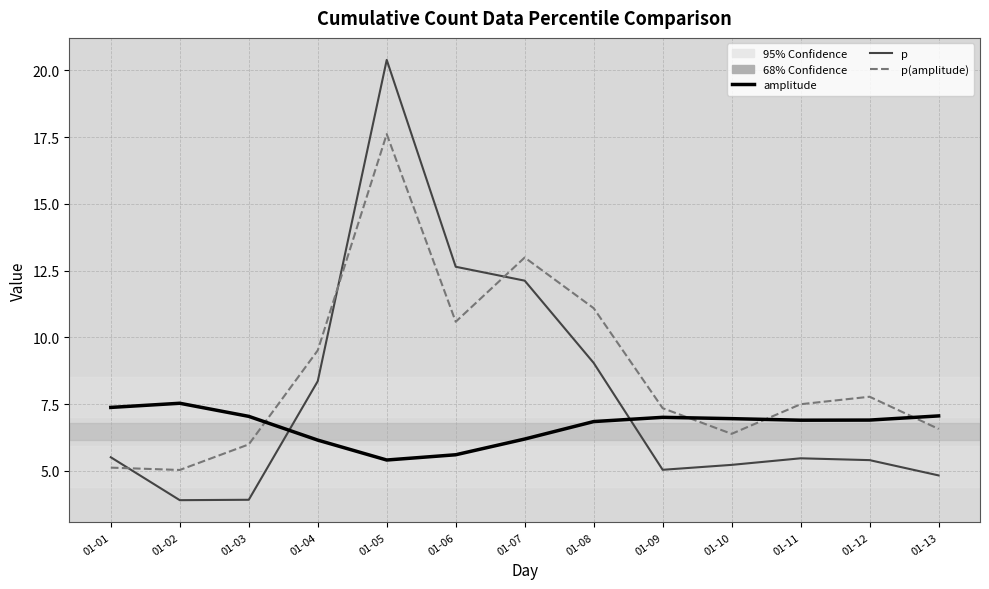

Where is the first local maximum for amplitude?

01-02